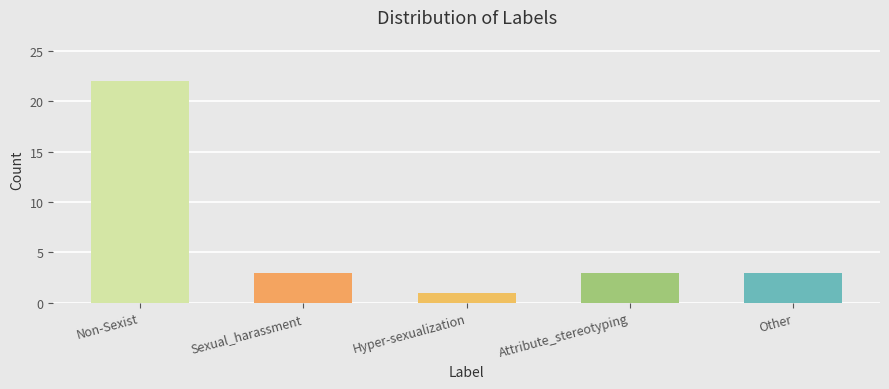

Reading left to right, extract all data points from this chart.

22	3	1	3	3